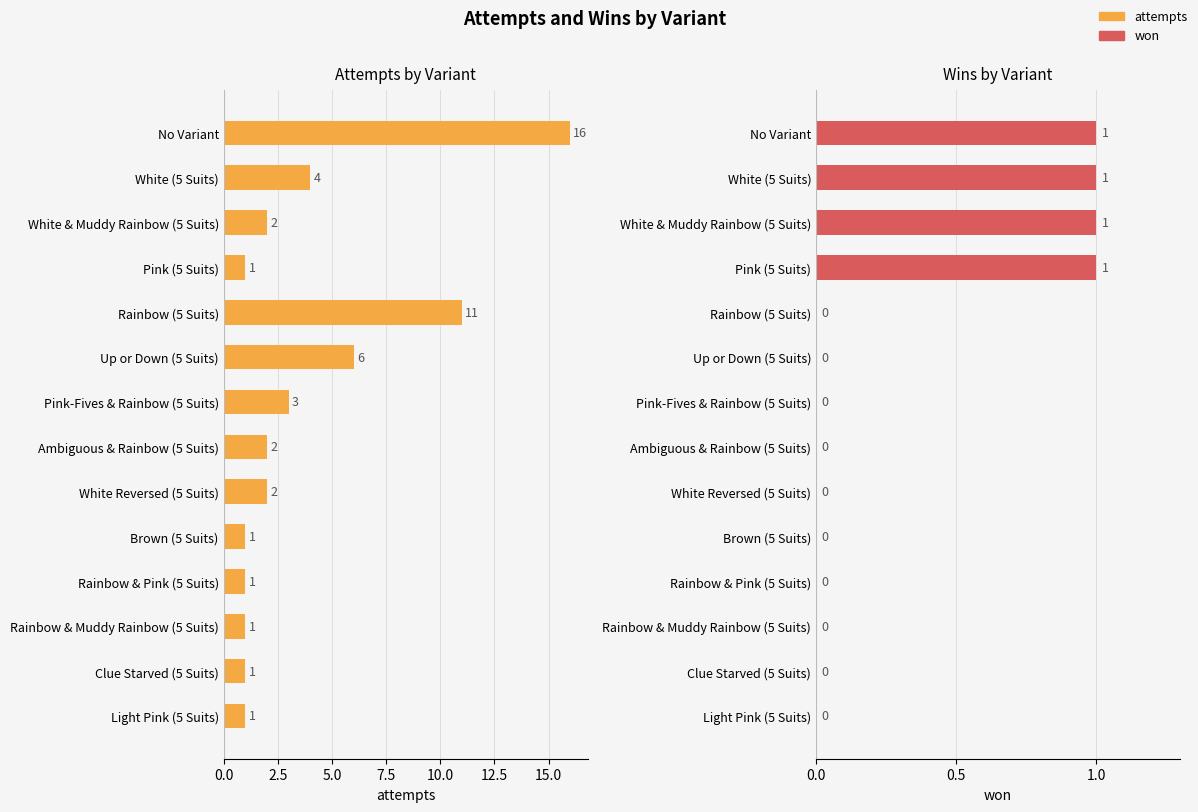

What position from the left is White & Muddy Rainbow (5 Suits)?

3